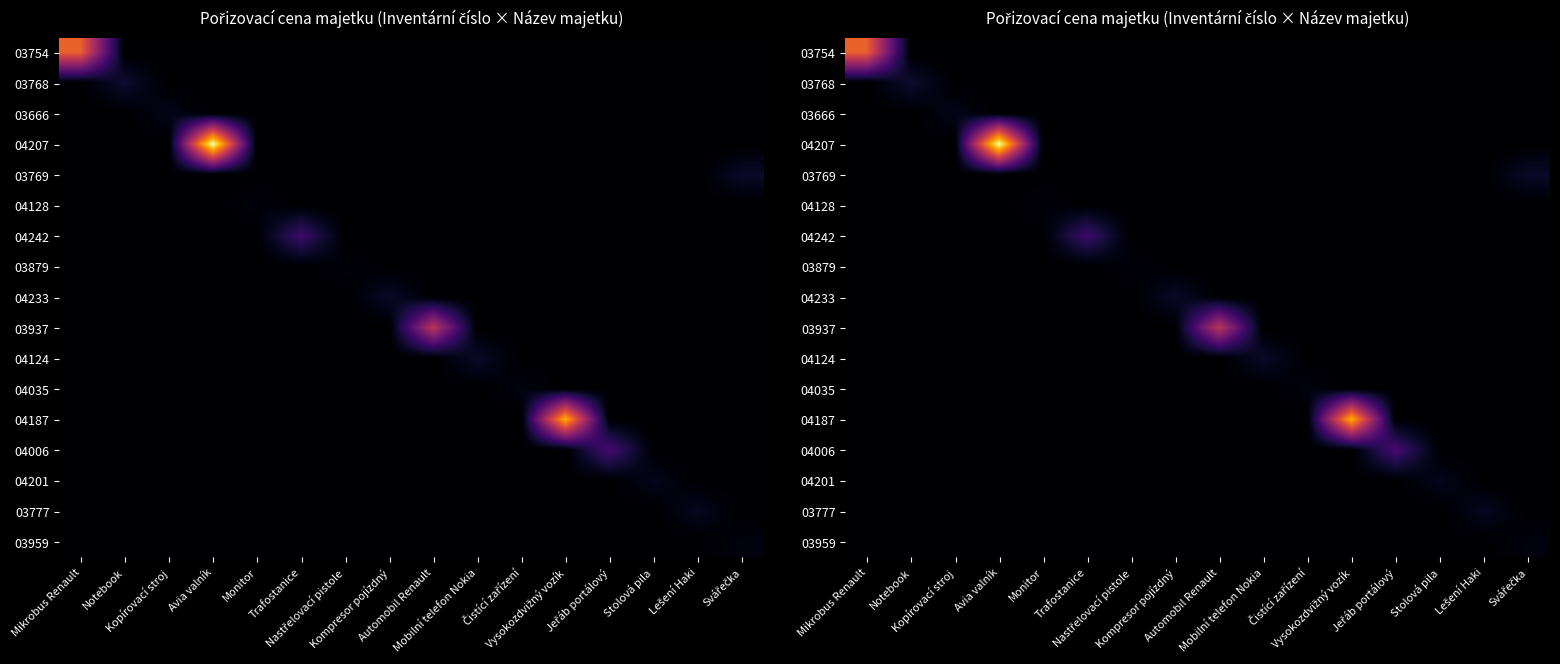

List the labels in order of 04035 value, largest first.

Čistící zařízení, Mikrobus Renault, Notebook, Kopírovací stroj, Avia valník, Monitor, Trafostanice, Nastřelovací pistole, Kompresor pojízdný, Automobil Renault, Mobilní telefon Nokia, Vysokozdvižný vozík, Jeřáb portálový, Stolová pila, Lešení Haki, Svářečka